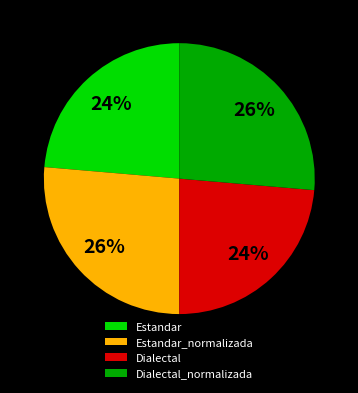

Approximately how many times larger is the value at Dialectal_normalizada compared to Estandar_normalizada?

1.0